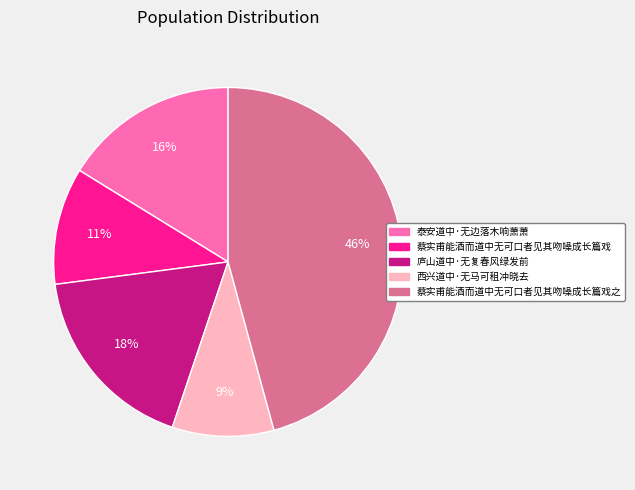

To the nearest percent, what is the average slice percentage?

20%